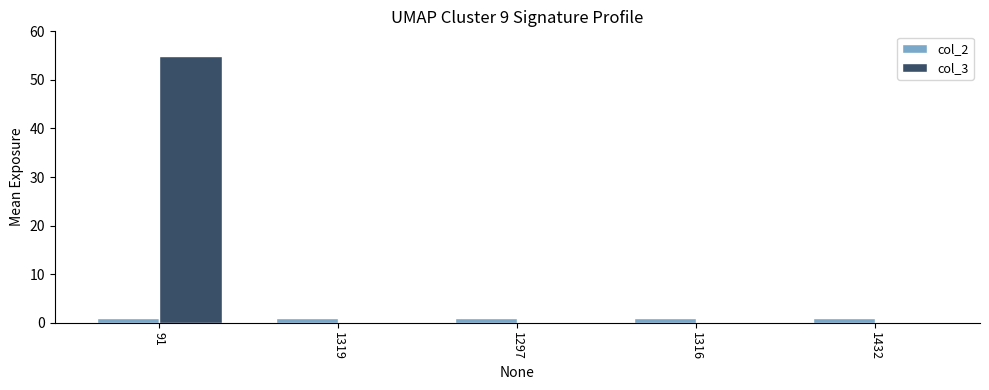

What is the sum of all col_2 values?

5